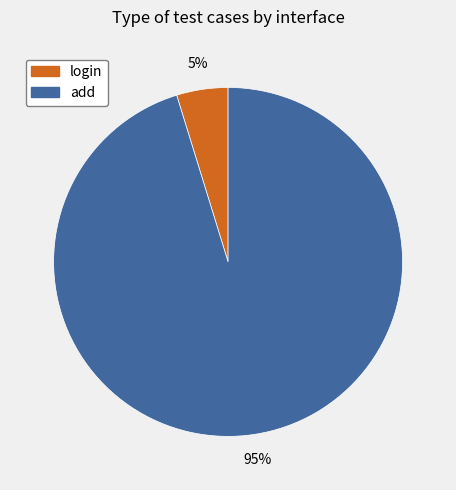

What is the largest slice in the pie chart?

add